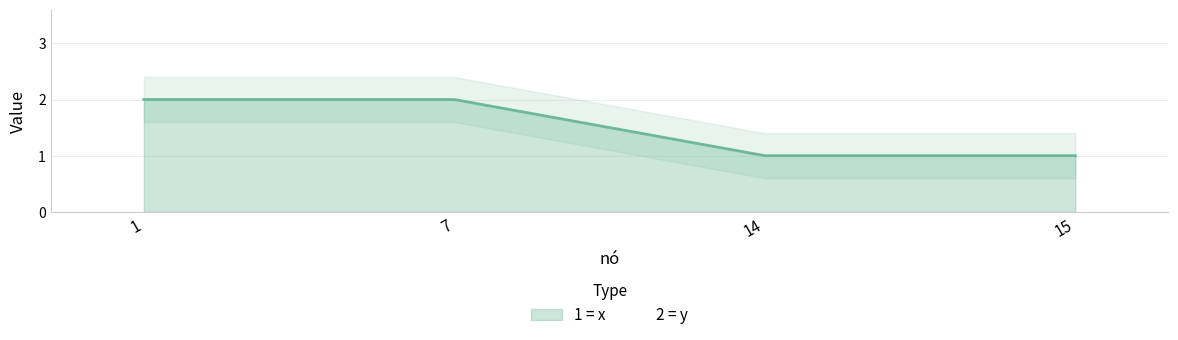

Reading left to right, list all the values displayed in this chart.

2	2	1	1